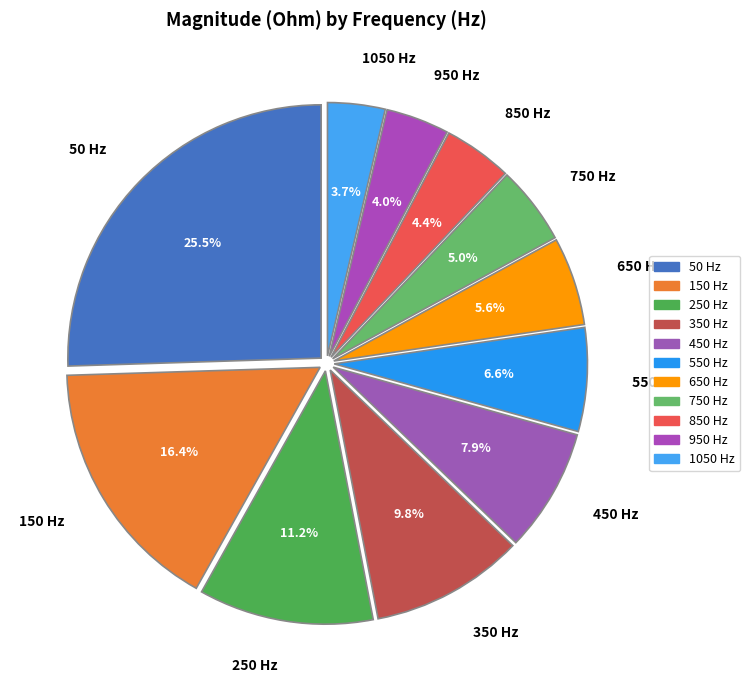

What is the ratio of the value at 450 Hz to the value at 950 Hz?

2.0